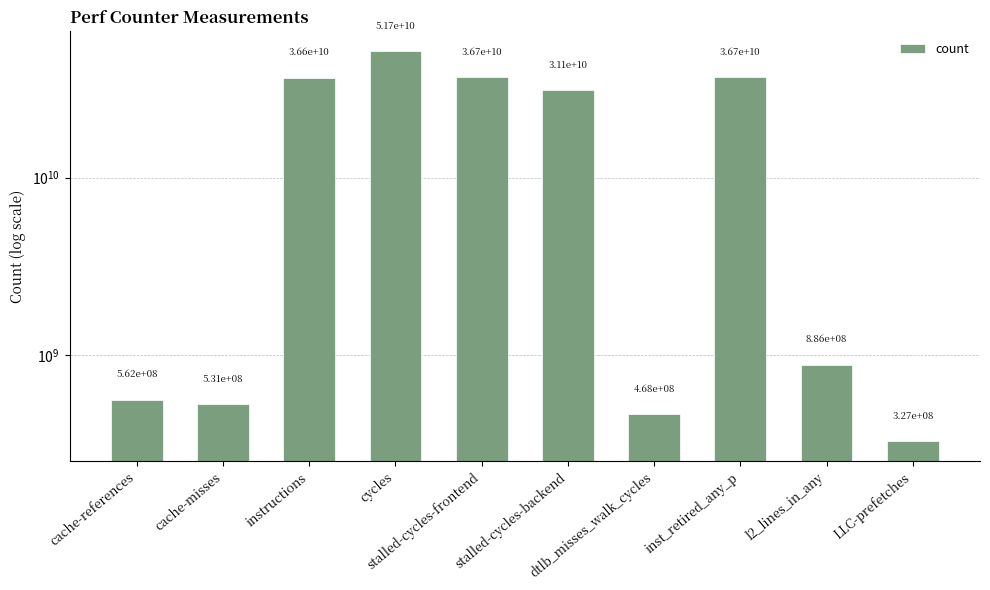

Which label corresponds to the largest value in the chart?

cycles